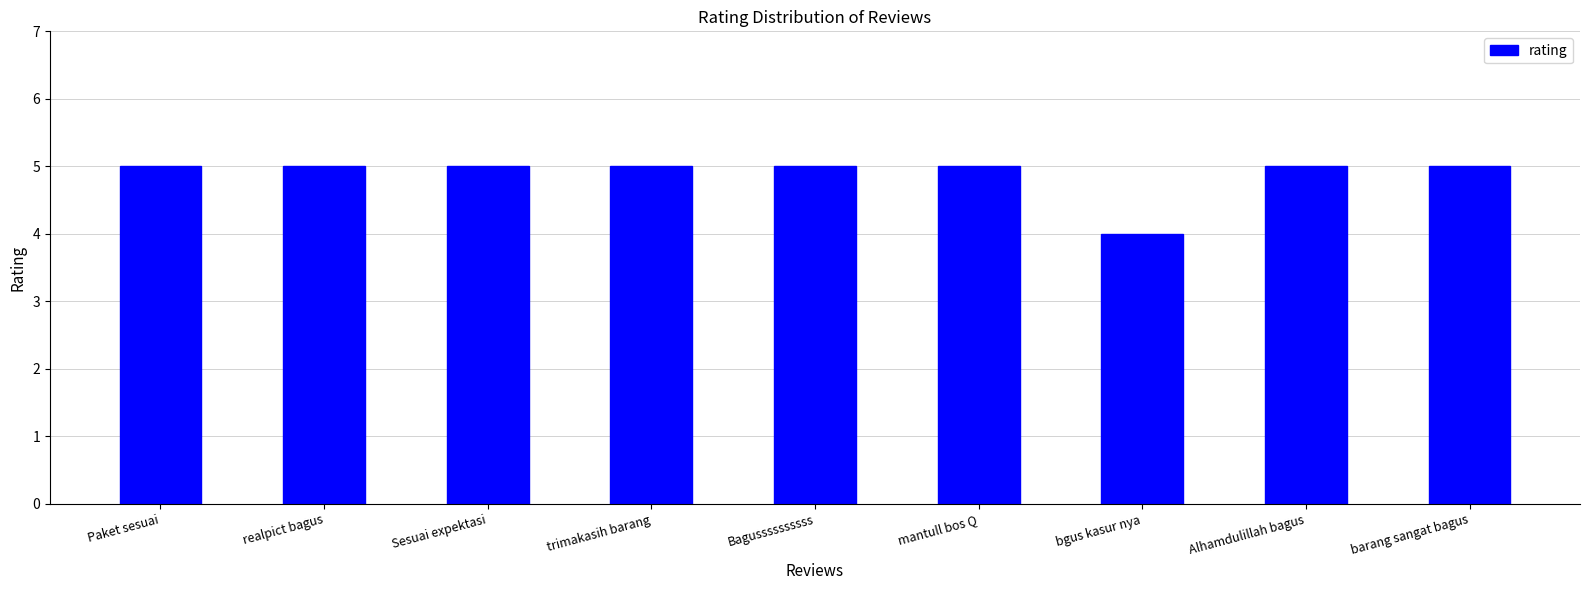

What is the average value?

5